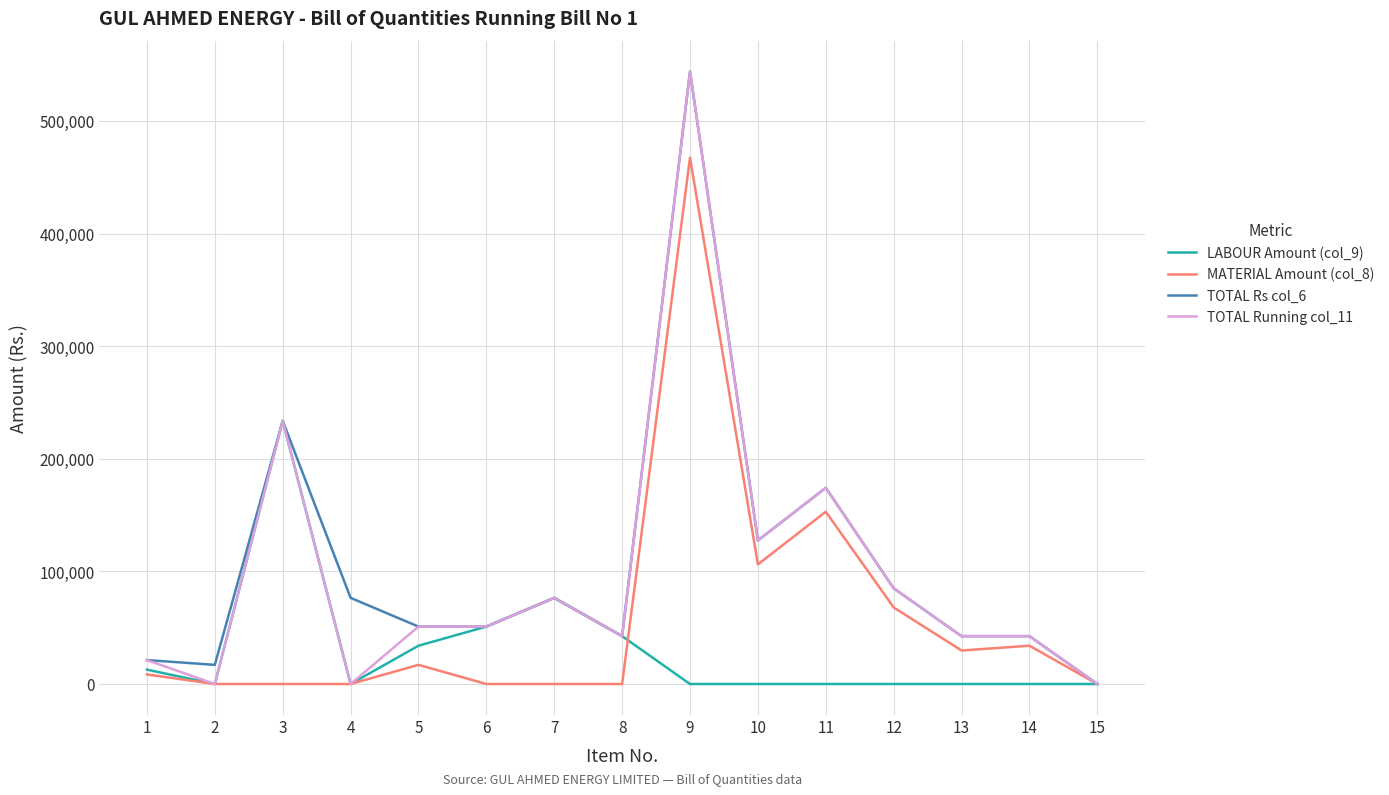

The value of TOTAL Rs col_6 at 12 is 56301. True or false?

False